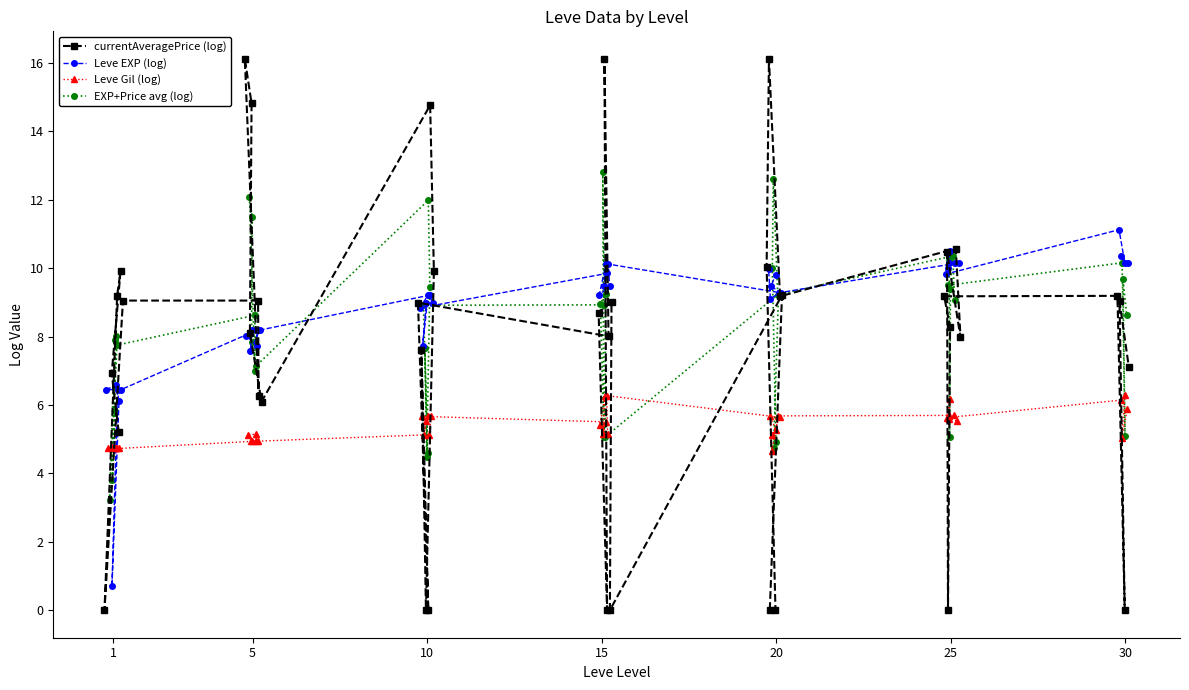

Rank the series by their average value, from lowest to highest.

Leve Gil (log), currentAveragePrice (log), EXP+Price avg (log), Leve EXP (log)